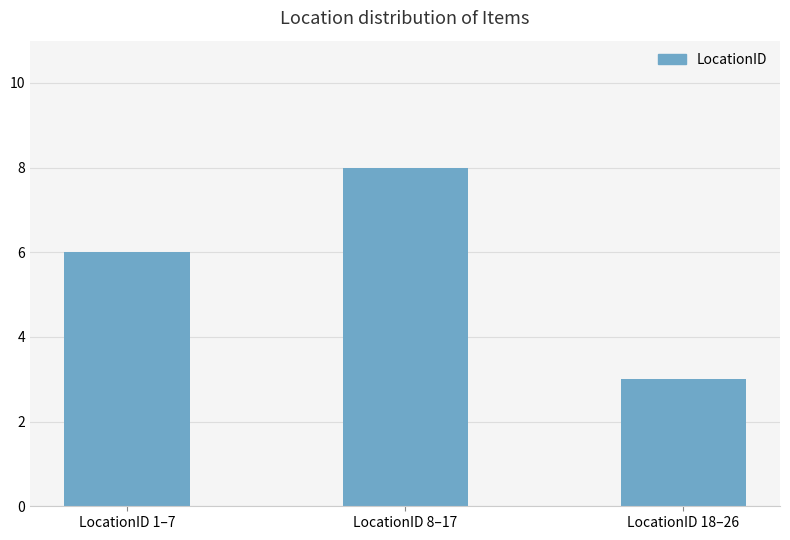

Between LocationID 18–26 and LocationID 1–7, which is larger?

LocationID 1–7